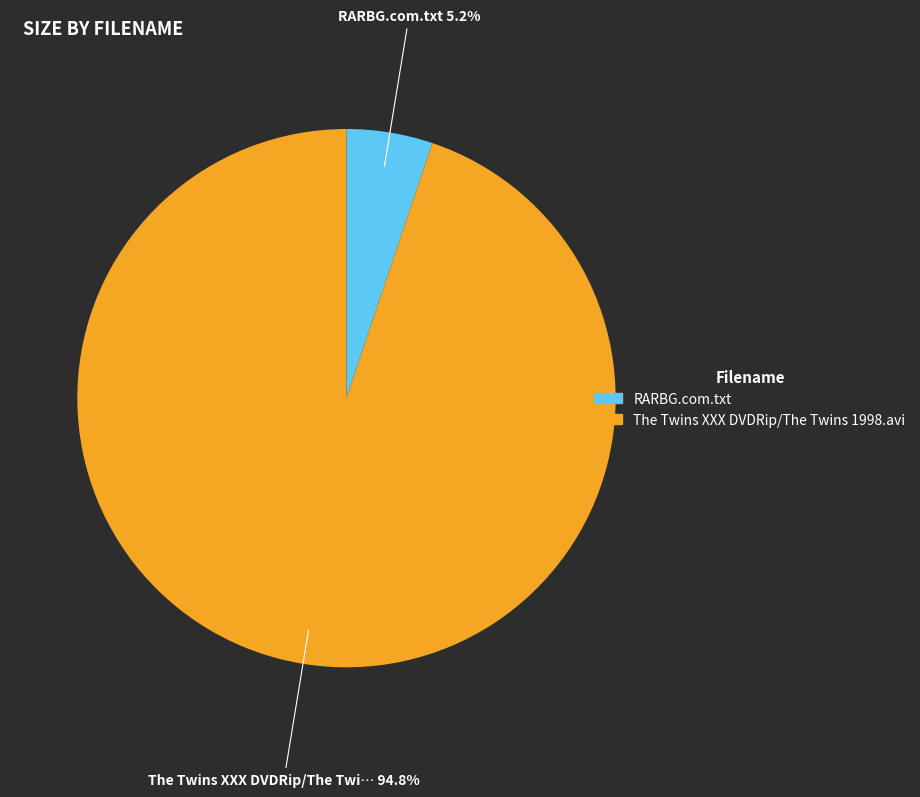

Which category has the biggest portion of the pie?

The Twins XXX DVDRip/The Twins 1998.avi